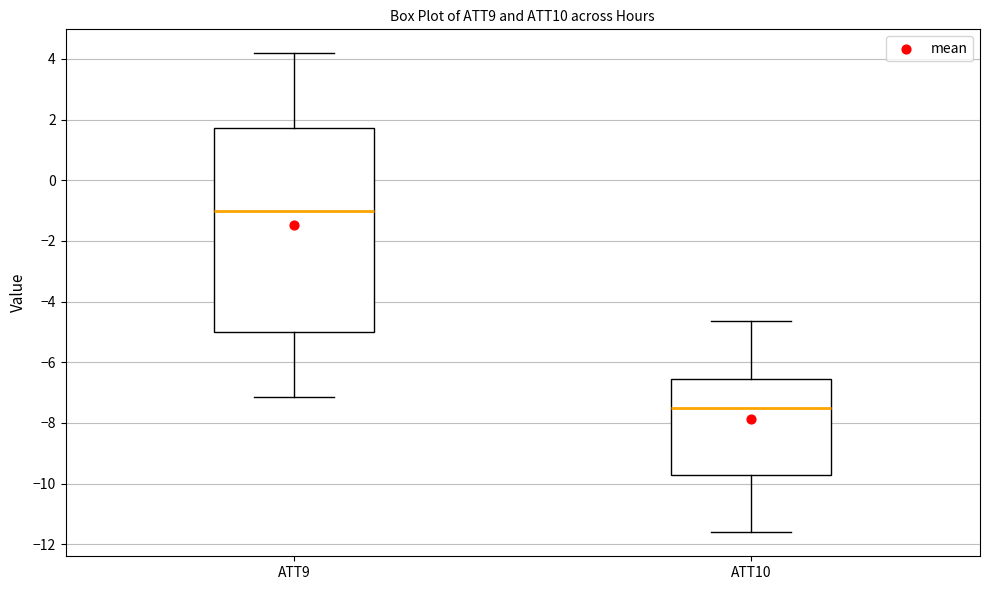

Reading left to right, transcribe this box plot: for each box, give where its median line is, the range the box spans, and where its two whiskers end, as read against the y-axis. The values are not printed on the chart, so give them approximately, as read against the axis.

ATT9: median -1.0, box -5.0 to 1.8, whiskers -7.2 to 4.2
ATT10: median -7.6, box -9.8 to -6.6, whiskers -11.6 to -4.6